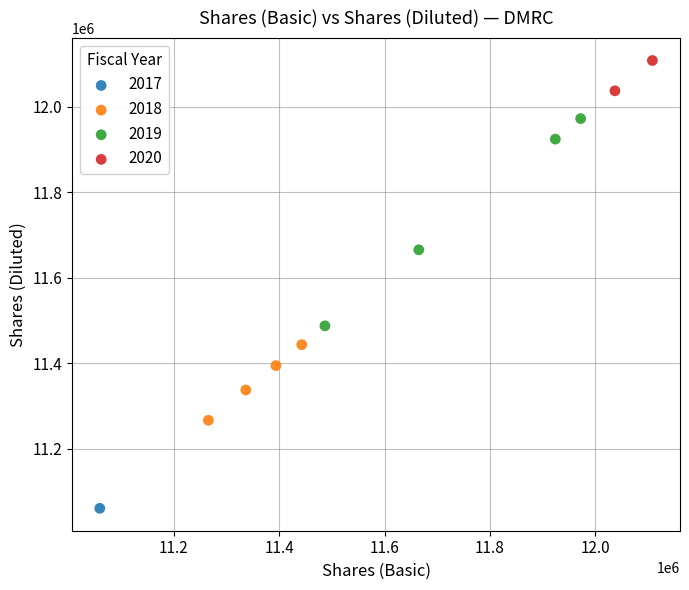

What are all the series names shown in the legend?

2017, 2018, 2019, 2020